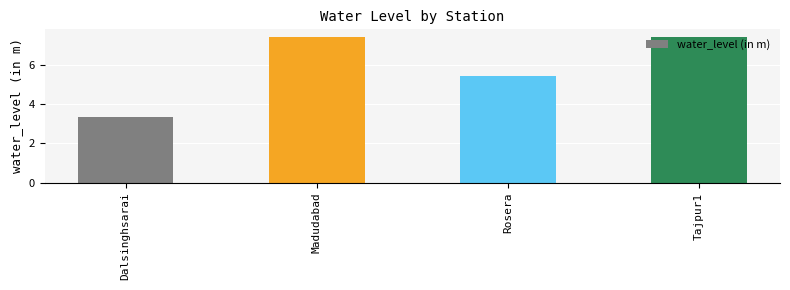

What is the value of the 1st bar from the left?

3.4